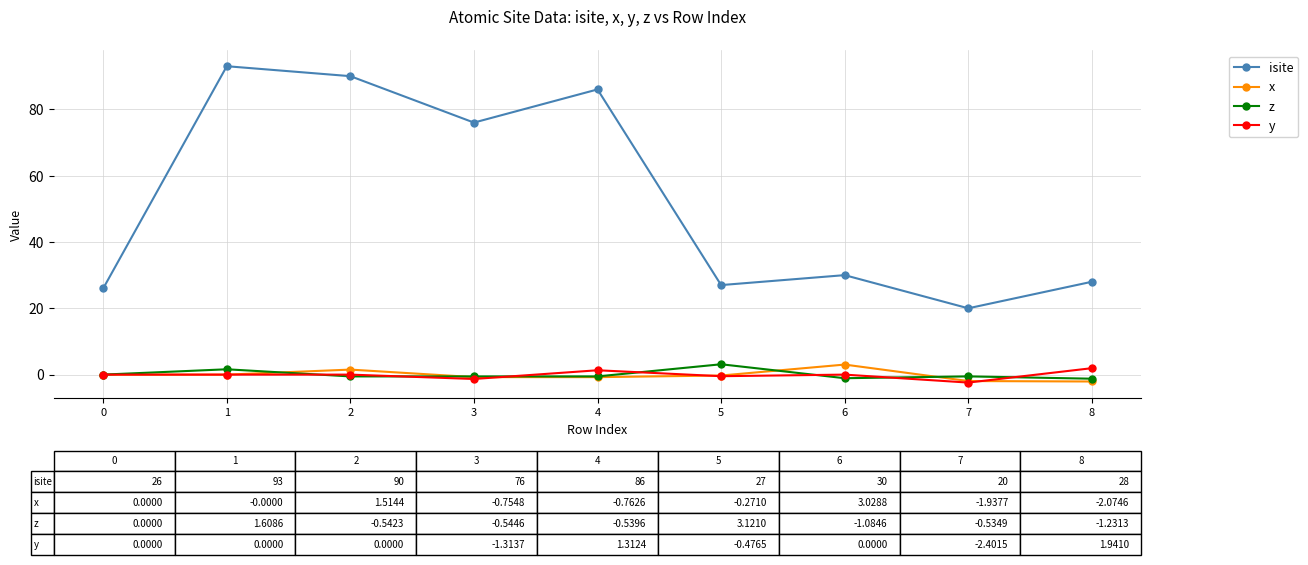

Which series changed the most between 5 and 7?

isite